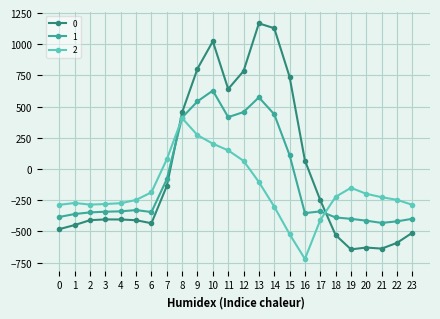

What is the minimum value for 0?

-644.5